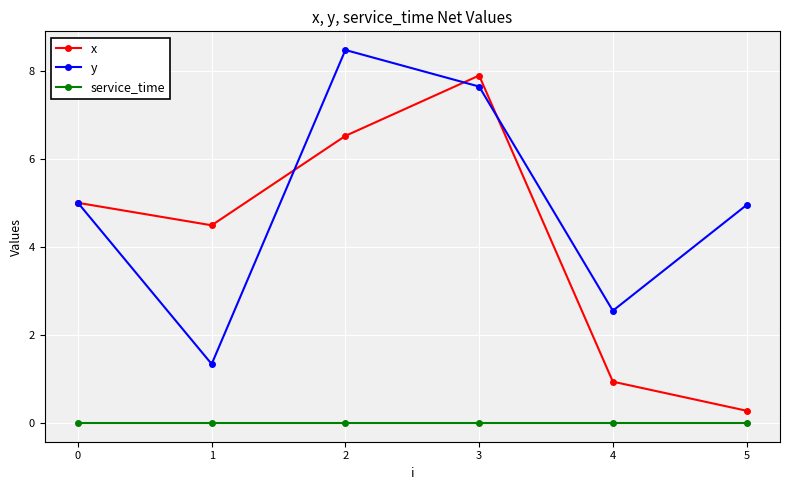

What is the value of the y point at the 4th from the left?

7.6